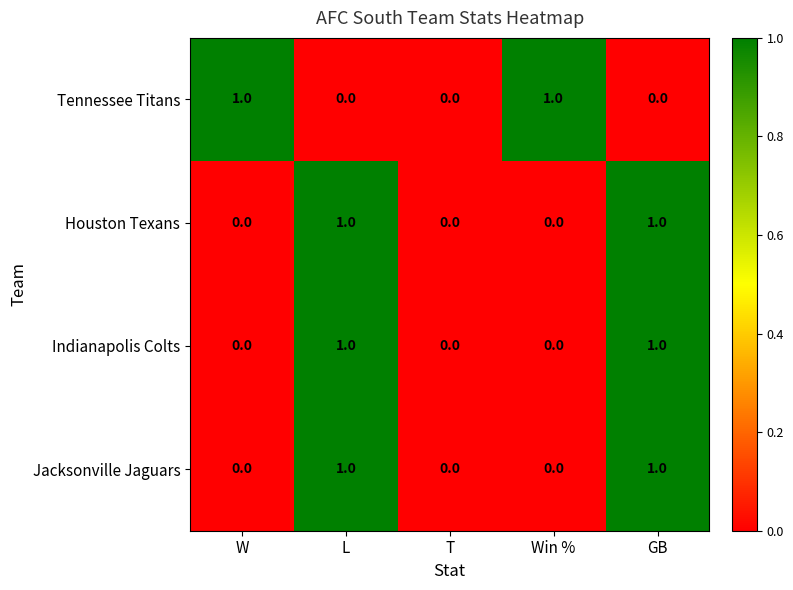

The Tennessee Titans series shows 2 at W. True or false?

False